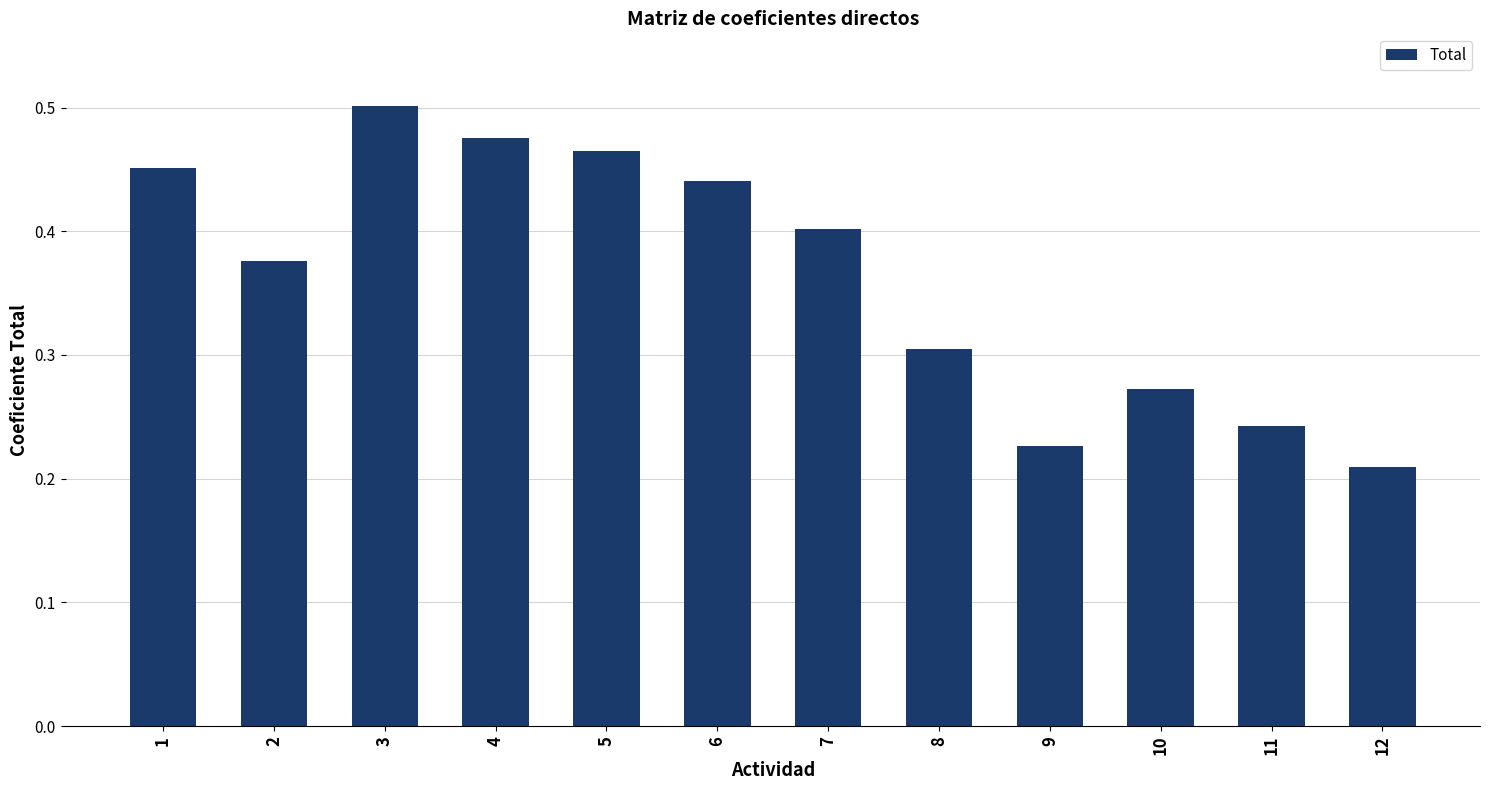

What is the sum of all values?

4.4